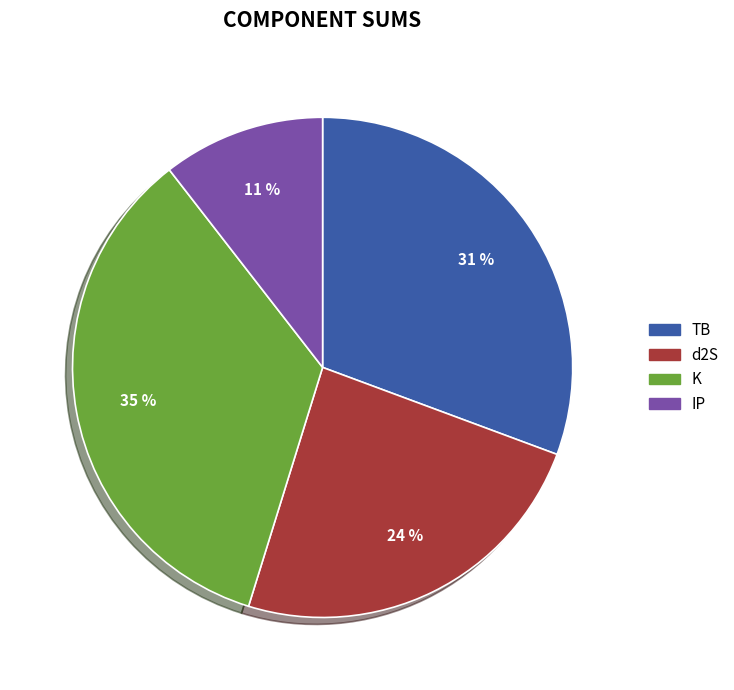

To the nearest percent, what percentage of the pie is IP?

11%